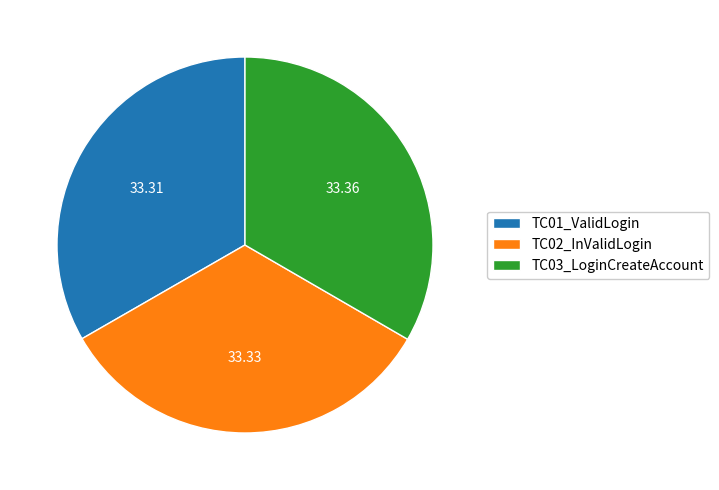

Does TC01_ValidLogin account for over 50% of the chart?

No